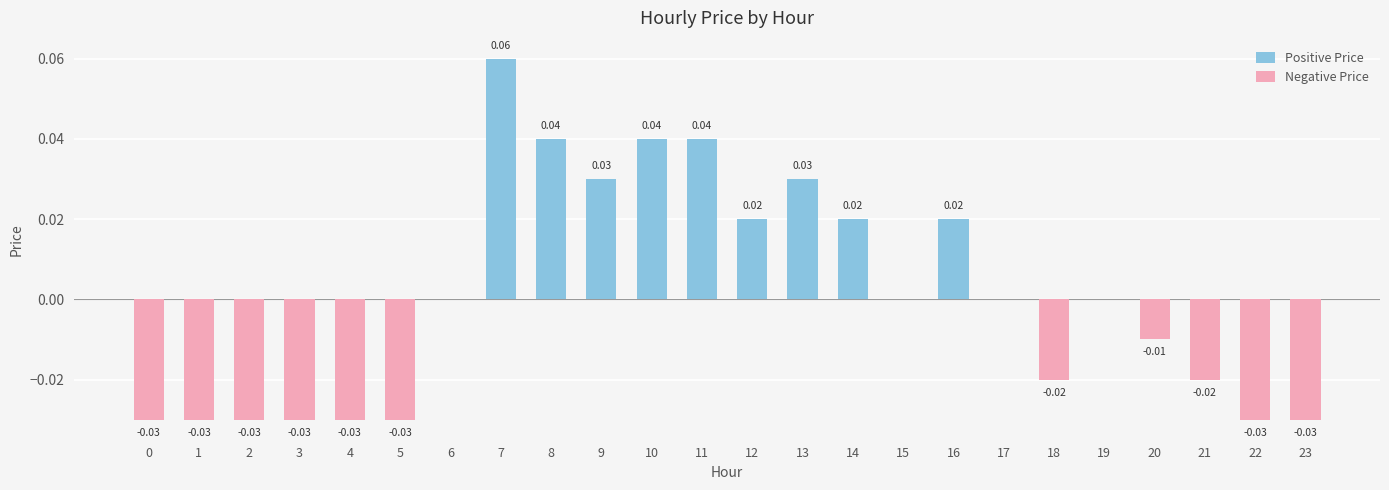

What is the value of the Positive Price bar at the 8th from the left?

0.1